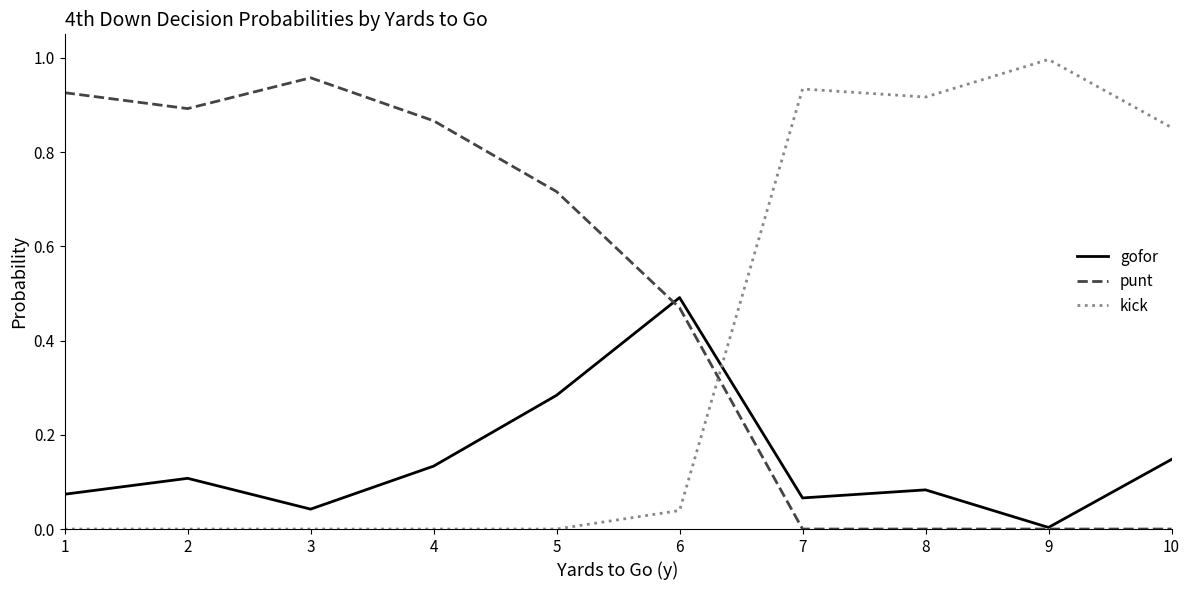

After their last crossing, which series has the higher values: gofor or kick?

kick